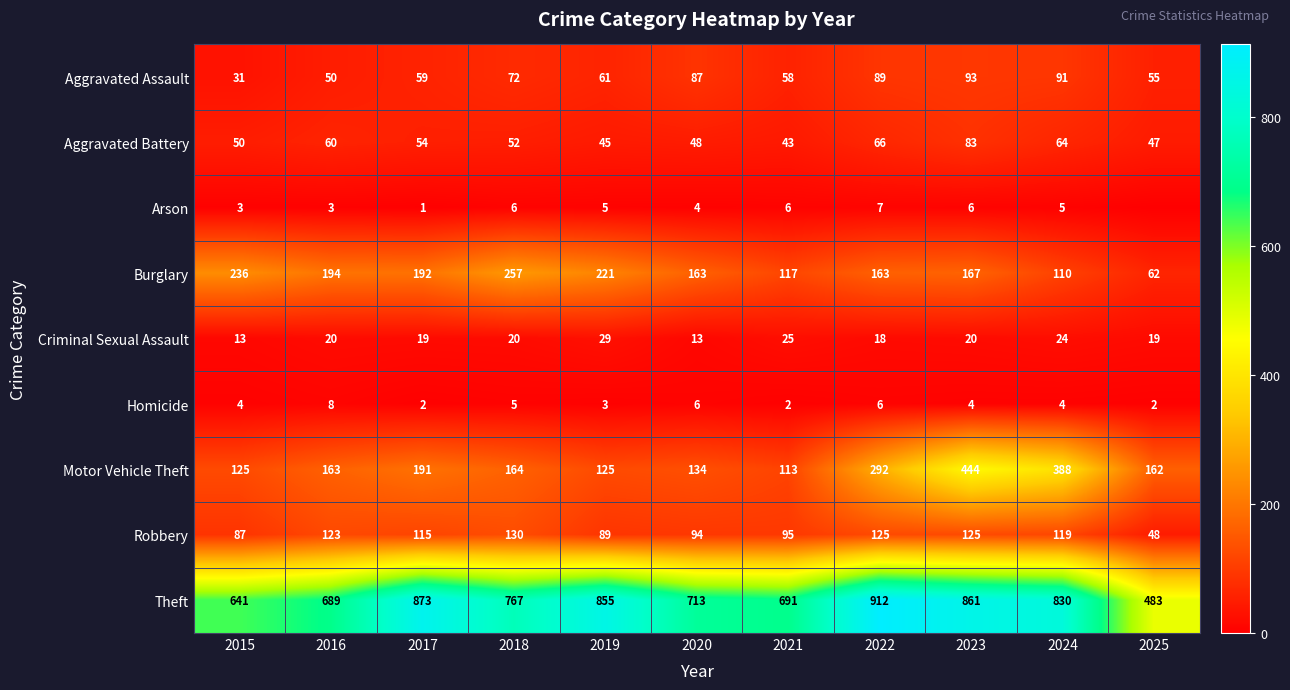

The Homicide series shows 4 at 2017. True or false?

False